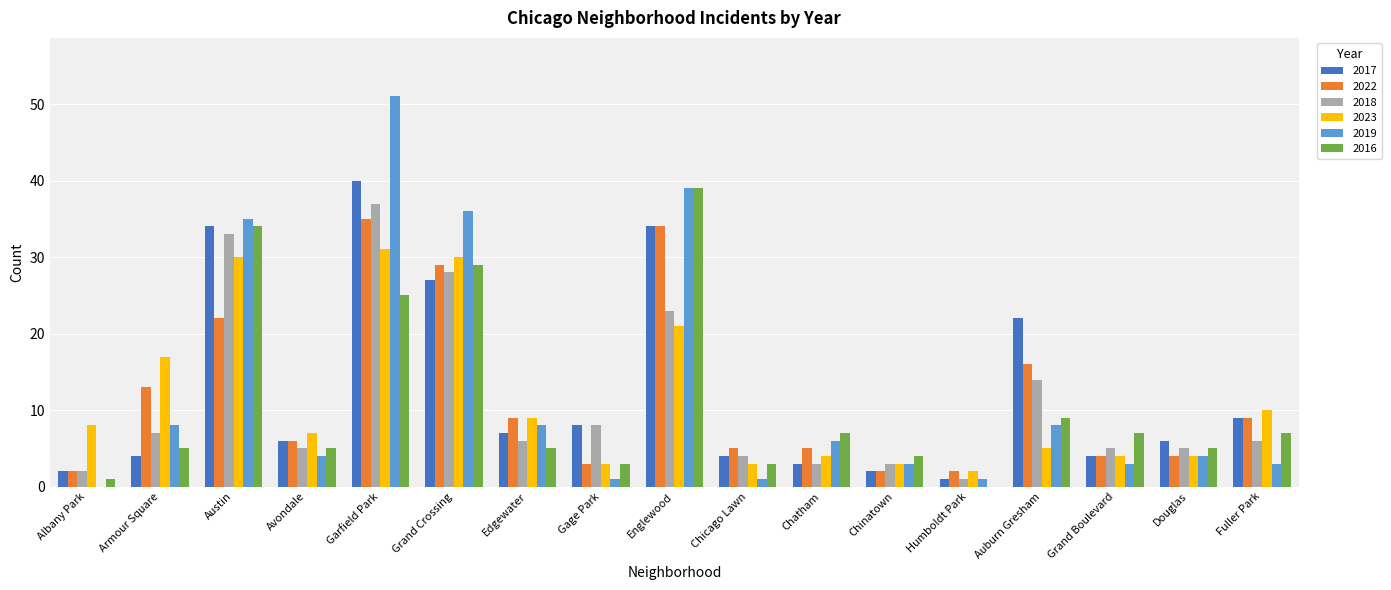

Reading left to right, transcribe all the data shown in this chart.

2017: Albany Park=2	Armour Square=4	Austin=34	Avondale=6	Garfield Park=40	Grand Crossing=27	Edgewater=7	Gage Park=8	Englewood=34	Chicago Lawn=4	Chatham=3	Chinatown=2	Humboldt Park=1	Auburn Gresham=22	Grand Boulevard=4	Douglas=6	Fuller Park=9
2022: Albany Park=2	Armour Square=13	Austin=22	Avondale=6	Garfield Park=35	Grand Crossing=29	Edgewater=9	Gage Park=3	Englewood=34	Chicago Lawn=5	Chatham=5	Chinatown=2	Humboldt Park=2	Auburn Gresham=16	Grand Boulevard=4	Douglas=4	Fuller Park=9
2018: Albany Park=2	Armour Square=7	Austin=33	Avondale=5	Garfield Park=37	Grand Crossing=28	Edgewater=6	Gage Park=8	Englewood=23	Chicago Lawn=4	Chatham=3	Chinatown=3	Humboldt Park=1	Auburn Gresham=14	Grand Boulevard=5	Douglas=5	Fuller Park=6
2023: Albany Park=8	Armour Square=17	Austin=30	Avondale=7	Garfield Park=31	Grand Crossing=30	Edgewater=9	Gage Park=3	Englewood=21	Chicago Lawn=3	Chatham=4	Chinatown=3	Humboldt Park=2	Auburn Gresham=5	Grand Boulevard=4	Douglas=4	Fuller Park=10
2019: Albany Park=0	Armour Square=8	Austin=35	Avondale=4	Garfield Park=51	Grand Crossing=36	Edgewater=8	Gage Park=1	Englewood=39	Chicago Lawn=1	Chatham=6	Chinatown=3	Humboldt Park=1	Auburn Gresham=8	Grand Boulevard=3	Douglas=4	Fuller Park=3
2016: Albany Park=1	Armour Square=5	Austin=34	Avondale=5	Garfield Park=25	Grand Crossing=29	Edgewater=5	Gage Park=3	Englewood=39	Chicago Lawn=3	Chatham=7	Chinatown=4	Humboldt Park=0	Auburn Gresham=9	Grand Boulevard=7	Douglas=5	Fuller Park=7